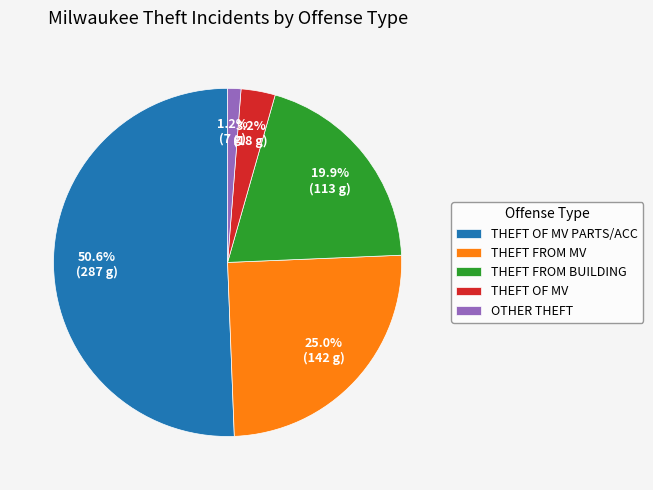

Rank the categories by value from highest to lowest.

THEFT OF MV PARTS/ACC, THEFT FROM MV, THEFT FROM BUILDING, THEFT OF MV, OTHER THEFT